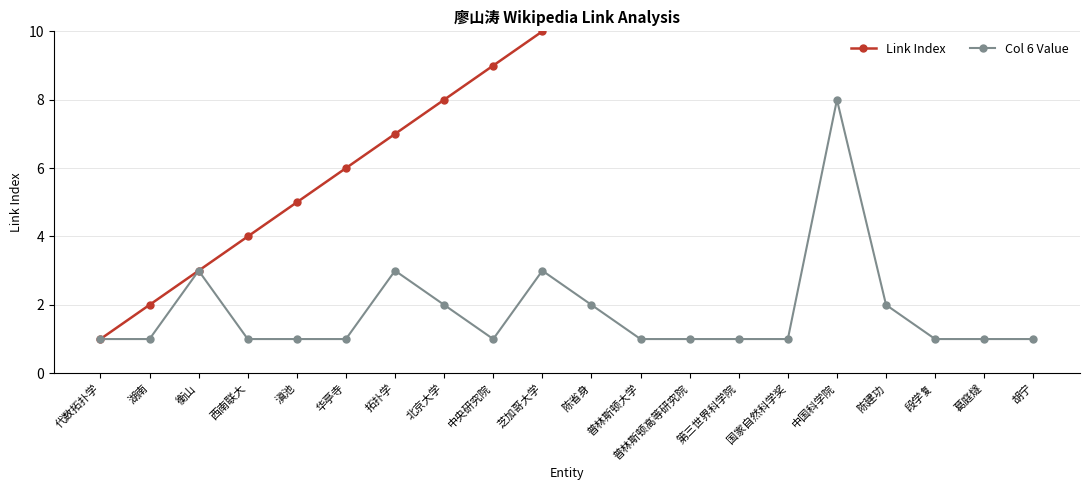

True or false: Col 6 Value and Link Index cross at least once.

False